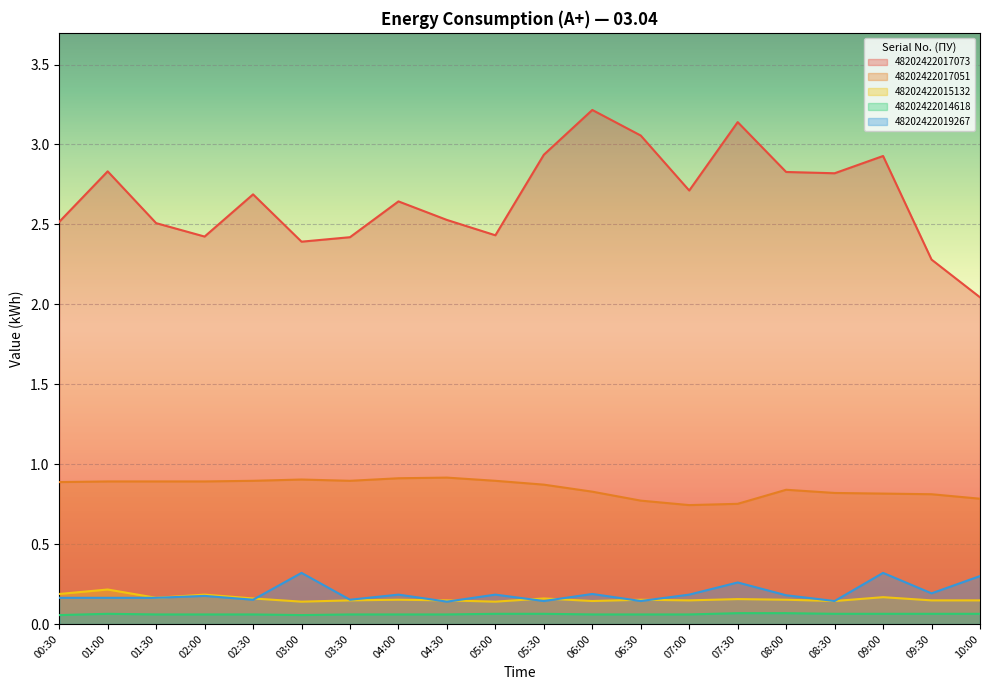

What position from the right is 06:30?

8